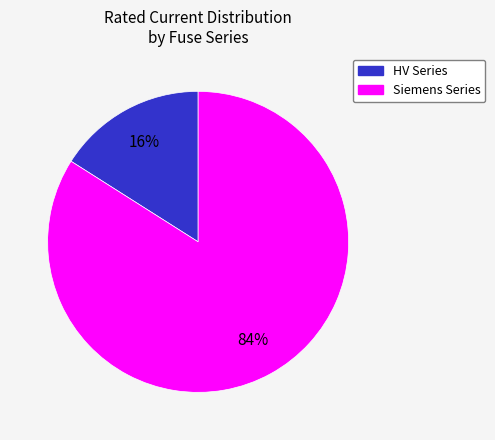

To the nearest percent, what is the difference between the largest and smallest slice percentages?

68%